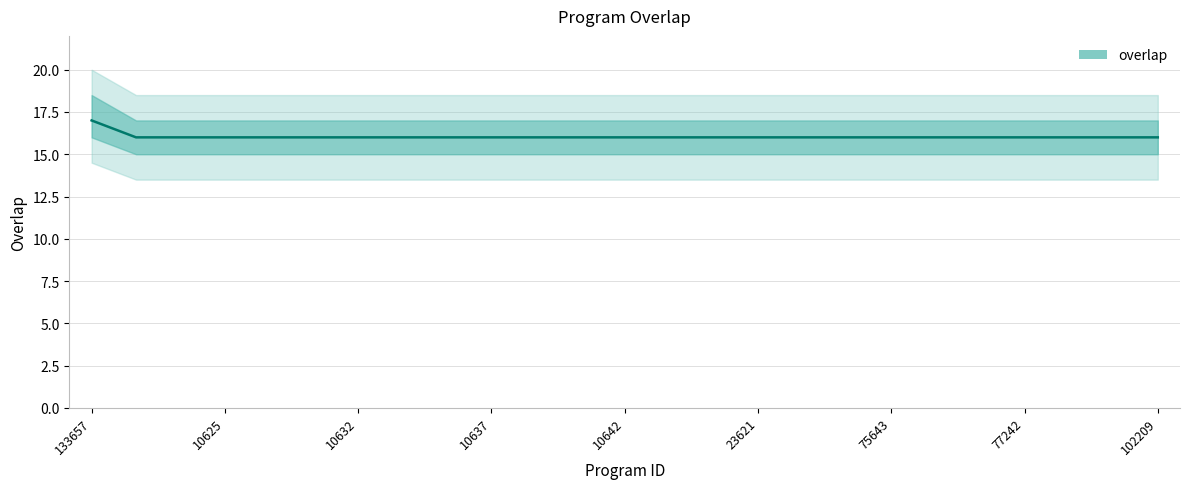

Reading right to left, what are all the values shown in this chart?

16	16	16	16	16	16	16	16	16	16	16	16	16	16	16	16	16	16	16	16	16	16	16	16	17